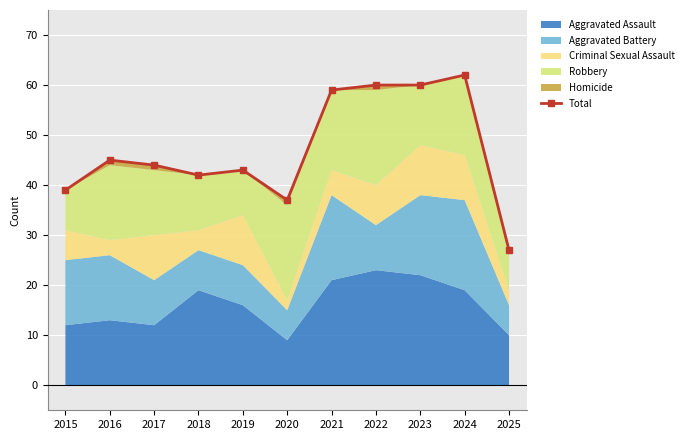

The chart shows a value of 24 at 2018. True or false?

False